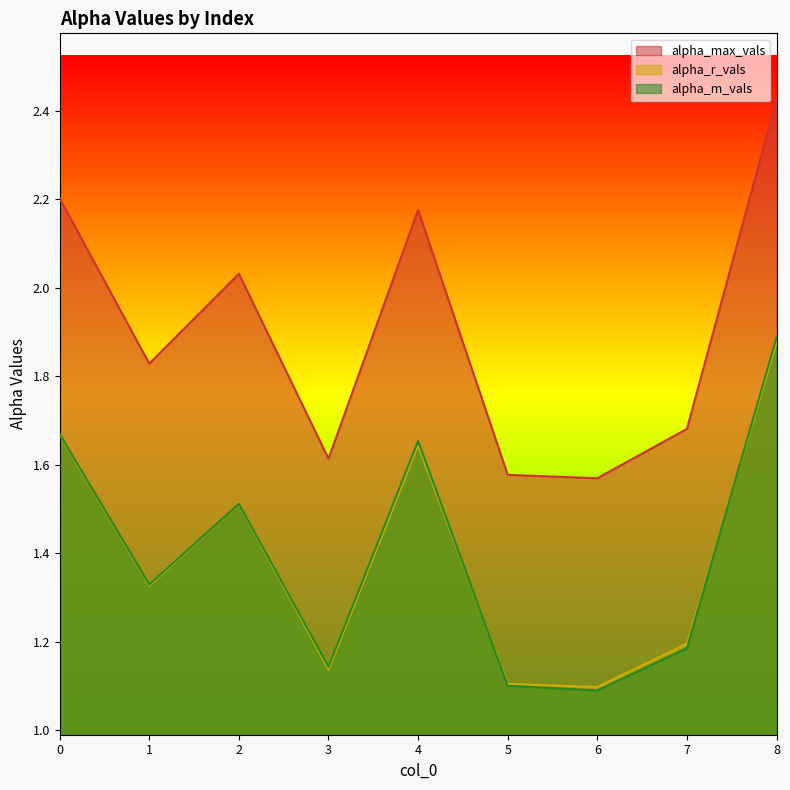

Is it true that alpha_r_vals equals 1.9 at 8?

True